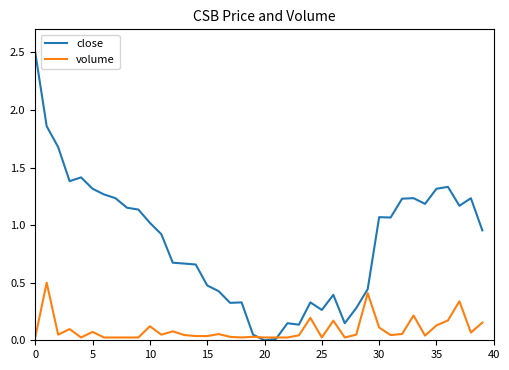

How many distinct data groups are displayed?

2